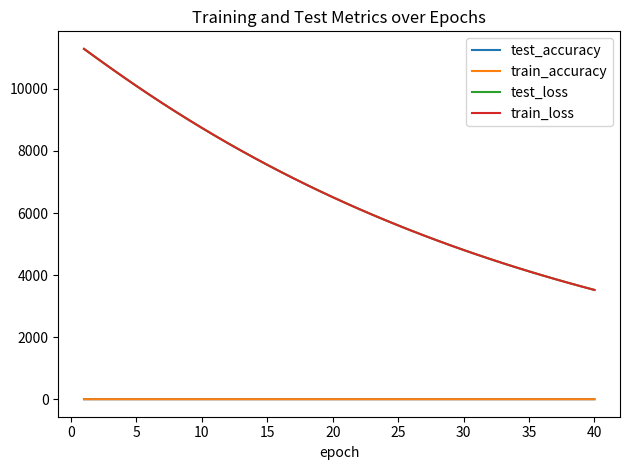

What is the sum of all train_loss values?

270576.8